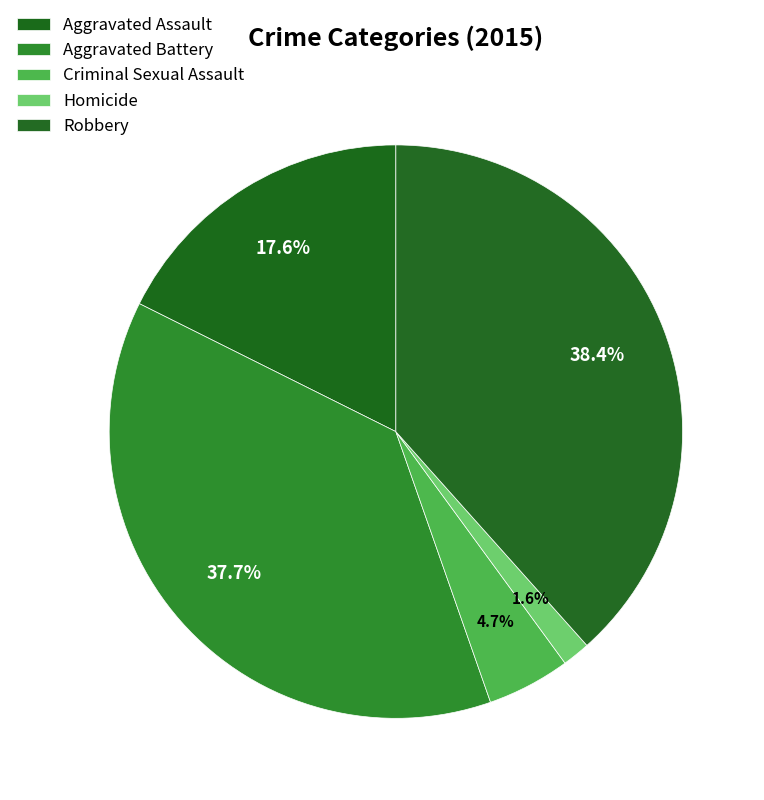

Rank the categories by value from highest to lowest.

Robbery, Aggravated Battery, Aggravated Assault, Criminal Sexual Assault, Homicide